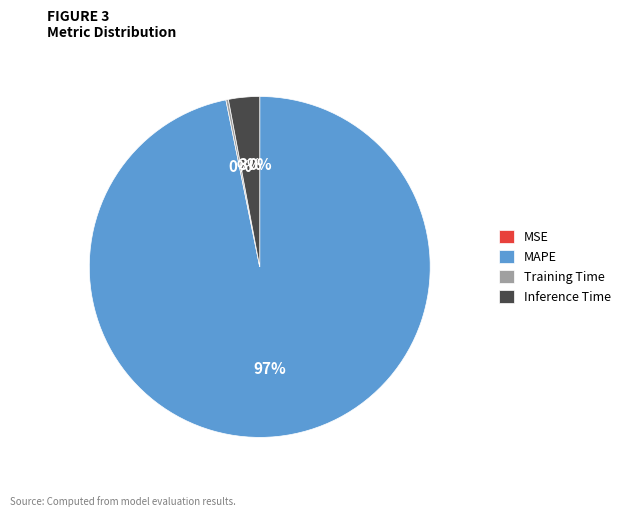

Between Inference Time and MAPE, which is larger?

MAPE